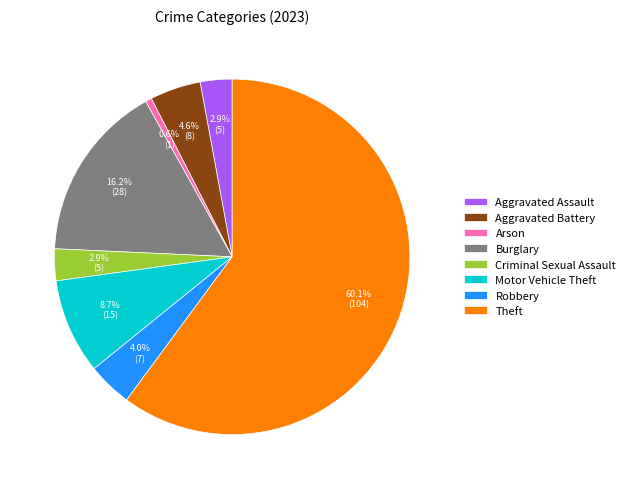

Is there any slice that represents more than half of the pie?

Yes